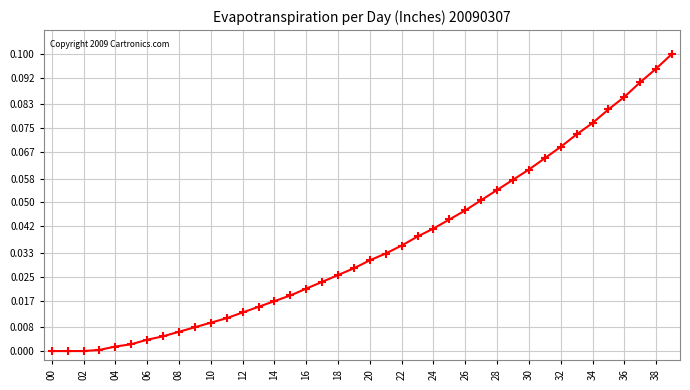

What is the sum of all values?

1.4